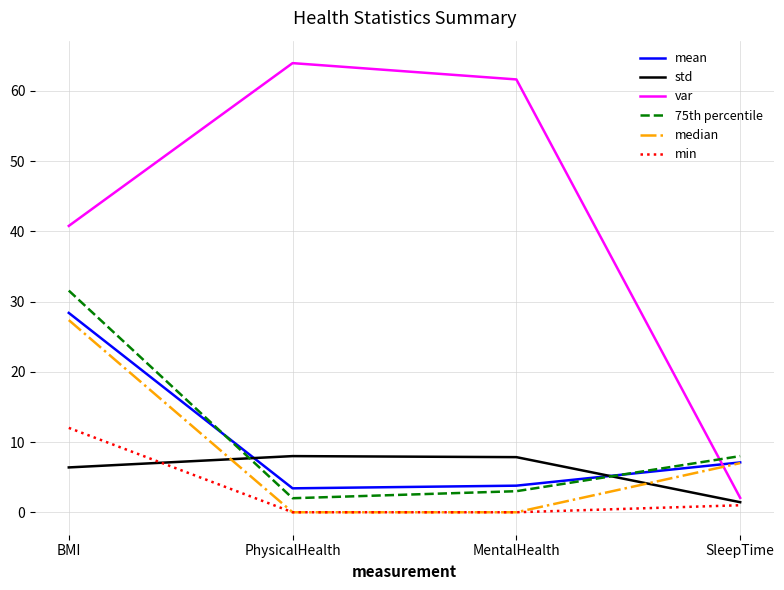

What is the difference between the mean values at PhysicalHealth and MentalHealth?

0.4